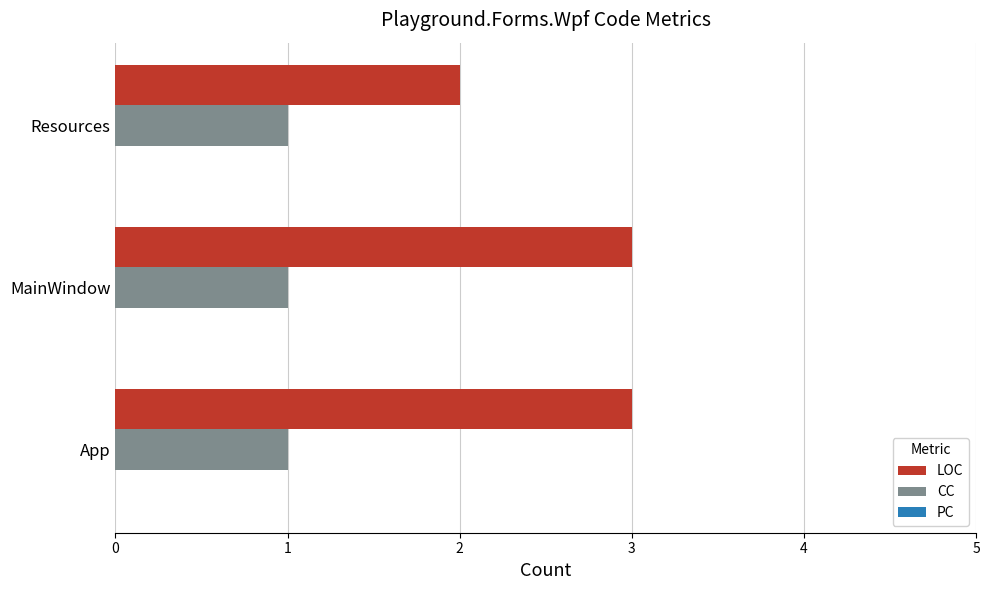

Which series has the largest range (max minus min)?

LOC